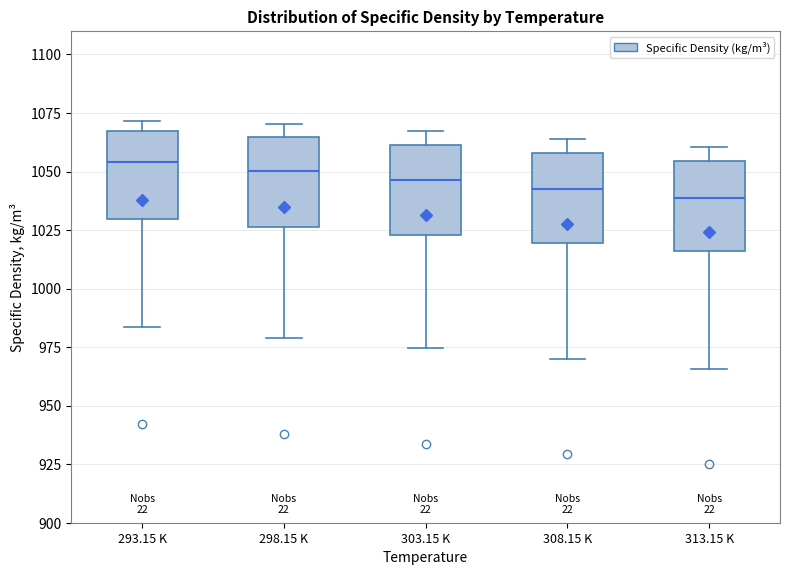

Reading left to right, transcribe this box plot: for each box, give where its median line is, the range the box spans, and where its two whiskers end, as read against the y-axis. The values are not printed on the chart, so give them approximately, as read against the axis.

293.15 K: median 1055, box 1030 to 1070, whiskers 985 to 1070 (just above the box's upper edge)
298.15 K: median 1050, box 1025 to 1065, whiskers 980 to 1070
303.15 K: median 1045, box 1025 to 1060, whiskers 975 to 1065
308.15 K: median 1045, box 1020 to 1060, whiskers 970 to 1065
313.15 K: median 1040, box 1015 to 1055, whiskers 965 to 1060